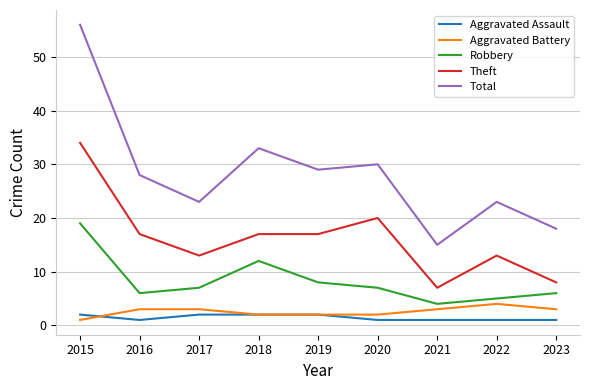

Is it true that Theft equals 34 at 2015?

True